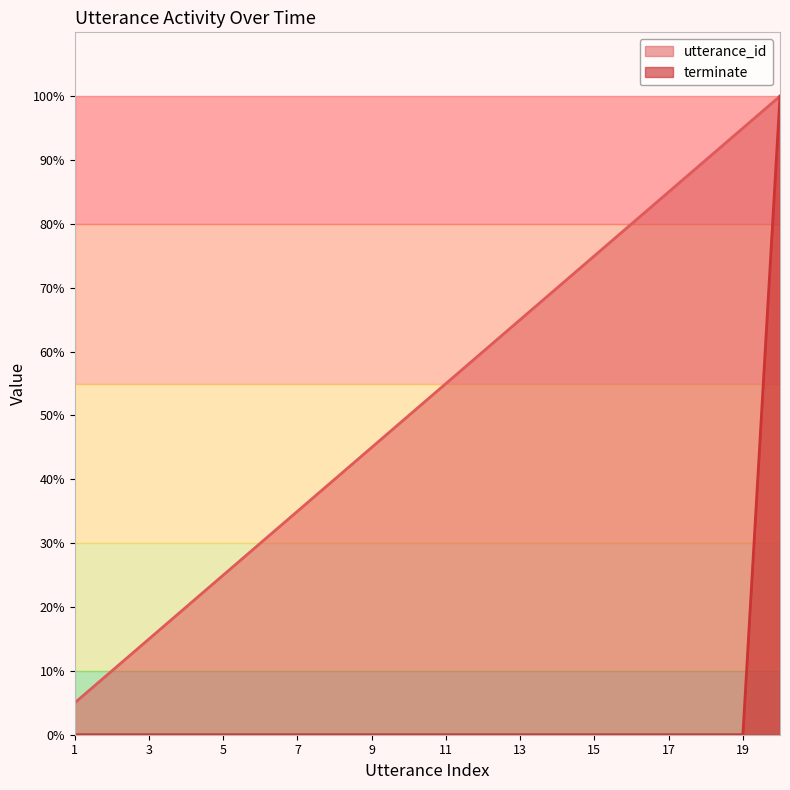

Does the chart display data point markers on the line(s)?

No